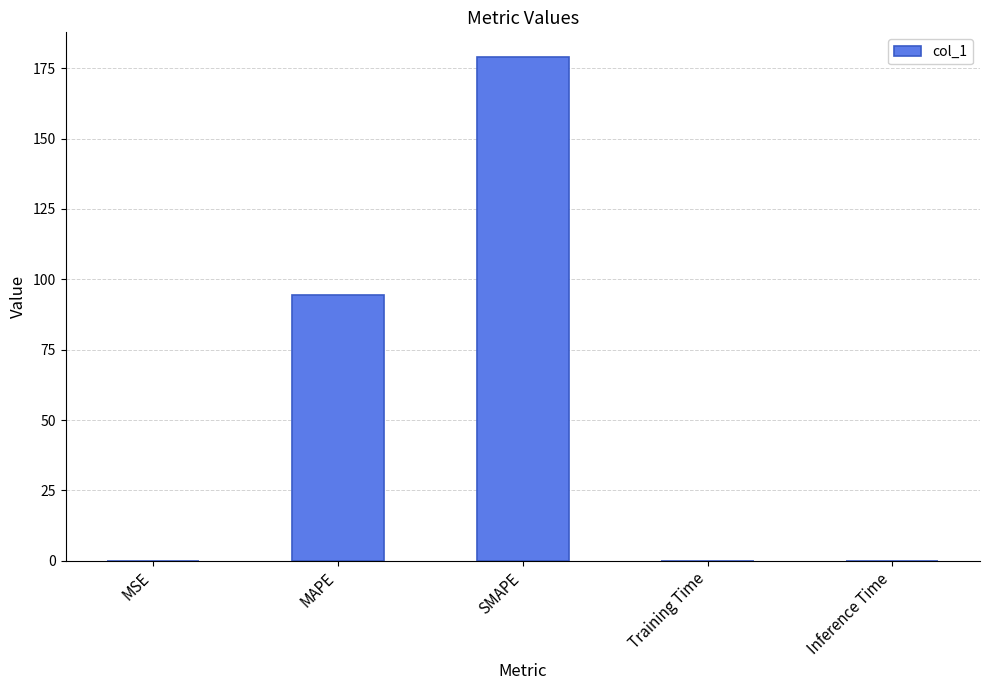

Are the bars horizontal?

No